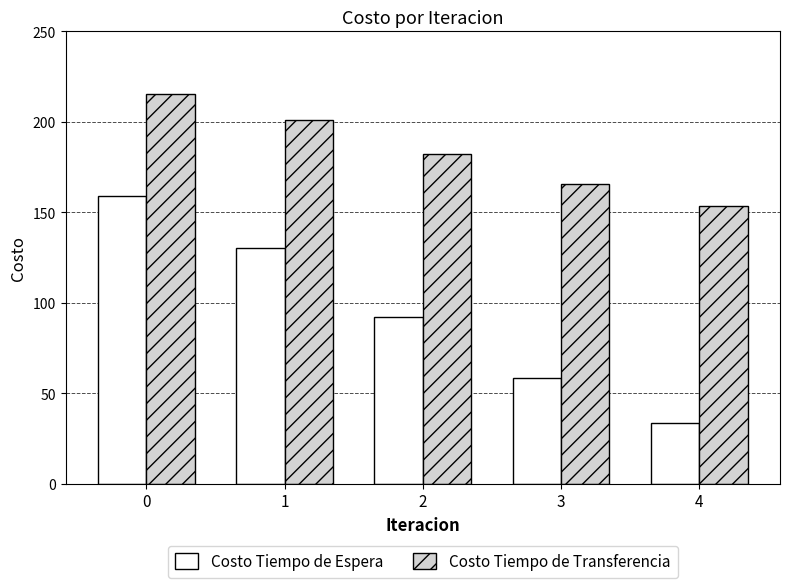

What is the difference between the maximum and second lowest values in the Costo Tiempo de Transferencia series?

49.5